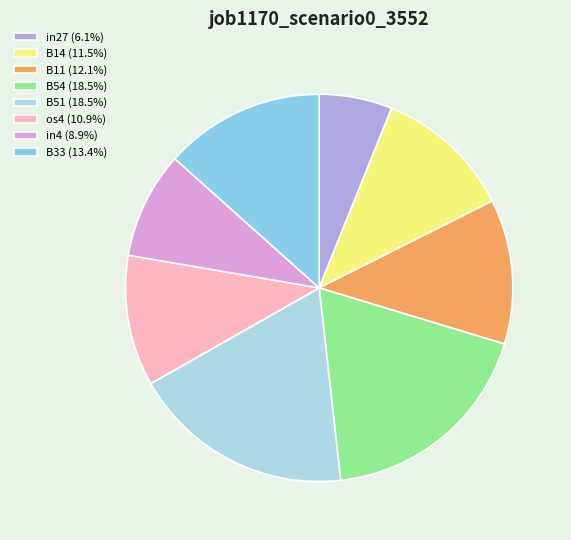

To the nearest percent, what is the average slice percentage?

12%